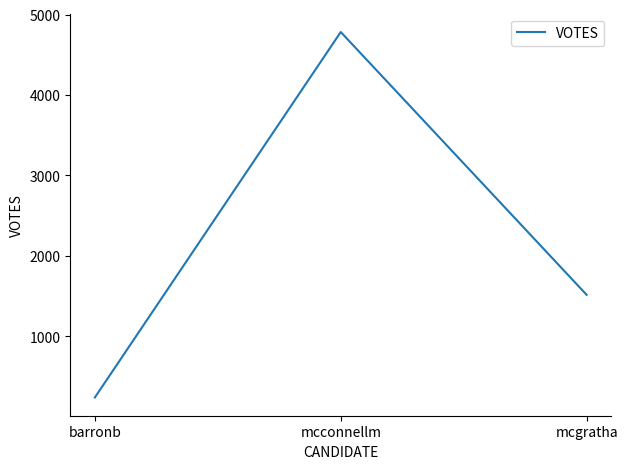

Reading left to right, list all the values displayed in this chart.

239	4783	1515